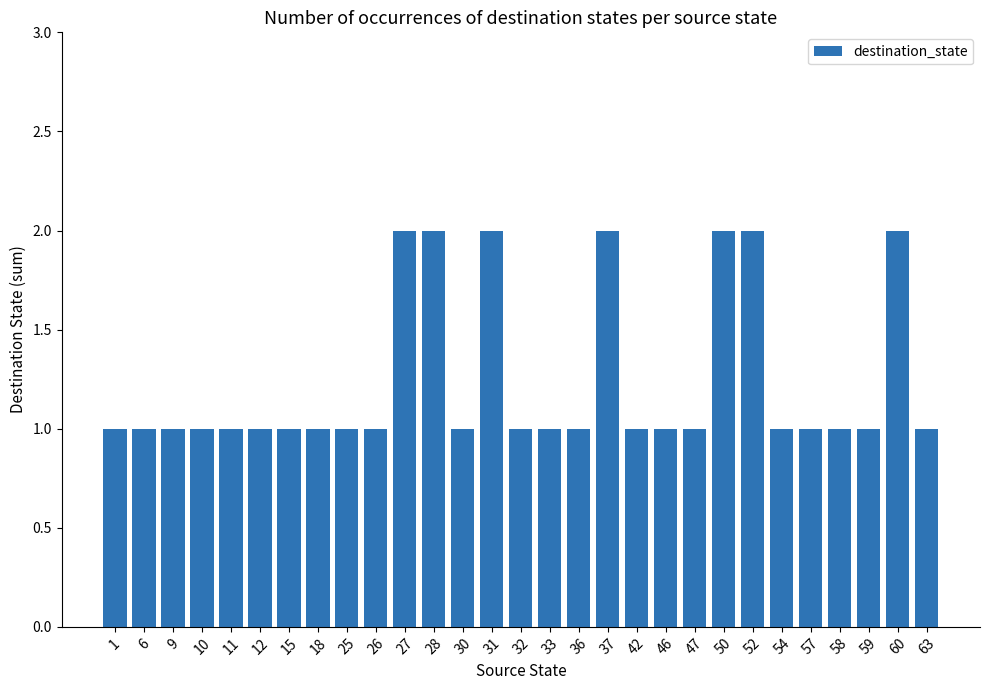

The chart shows a value of 1 at 32. True or false?

True